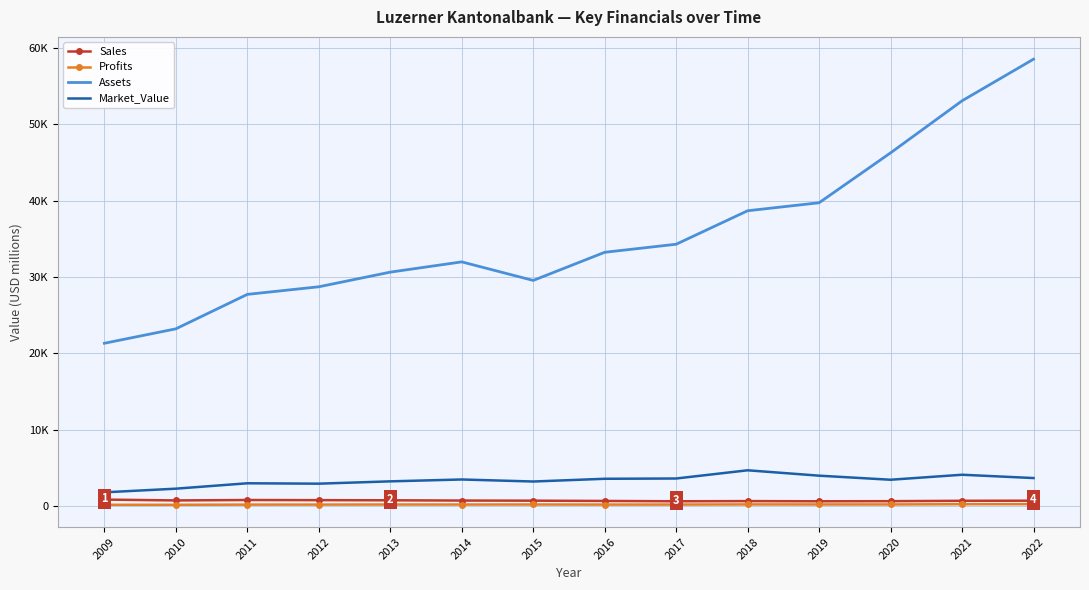

Where does the Profits series first go above 194?

2013